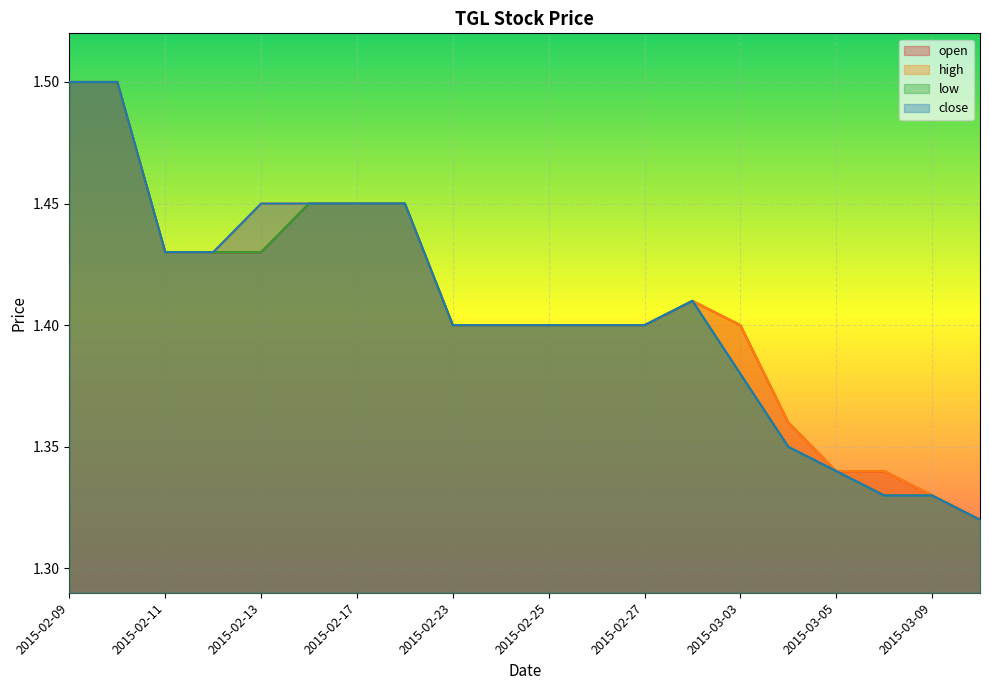

How many lines are shown in the chart?

4